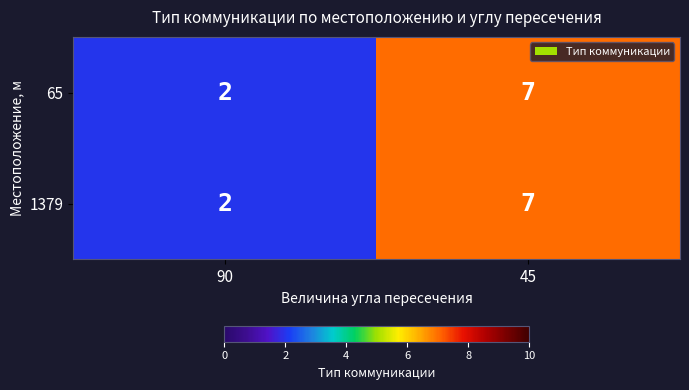

What is the maximum value for 65?

7